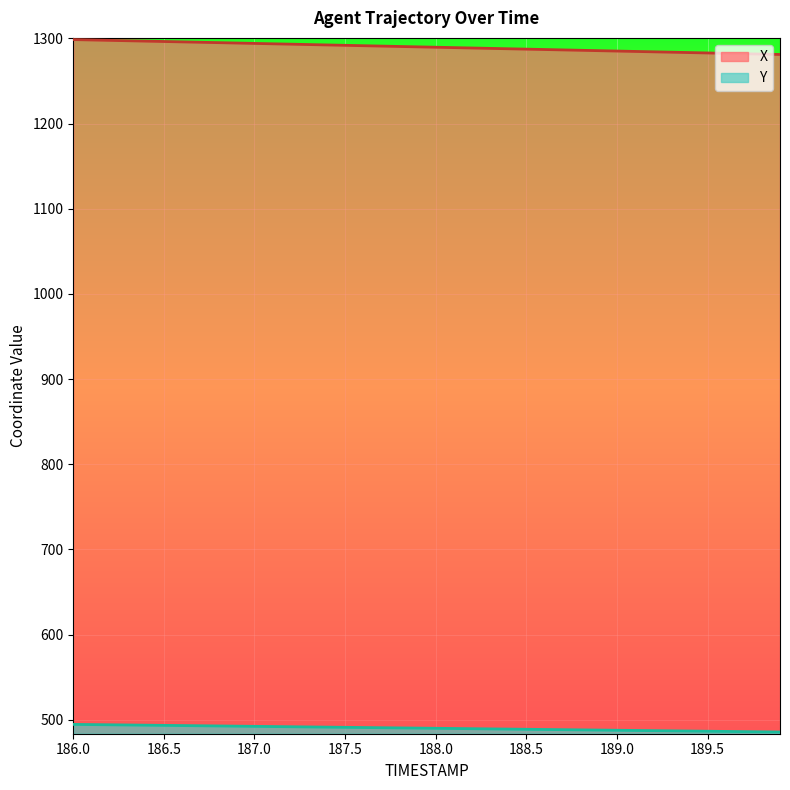

At which category is the sum across all series the highest?

186.0